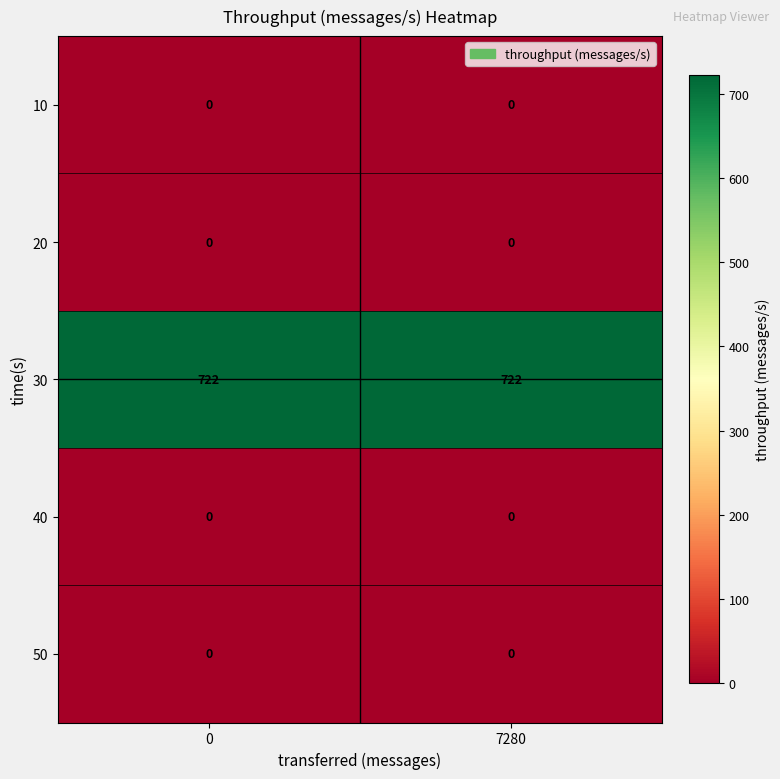

What is the greatest value displayed?

722